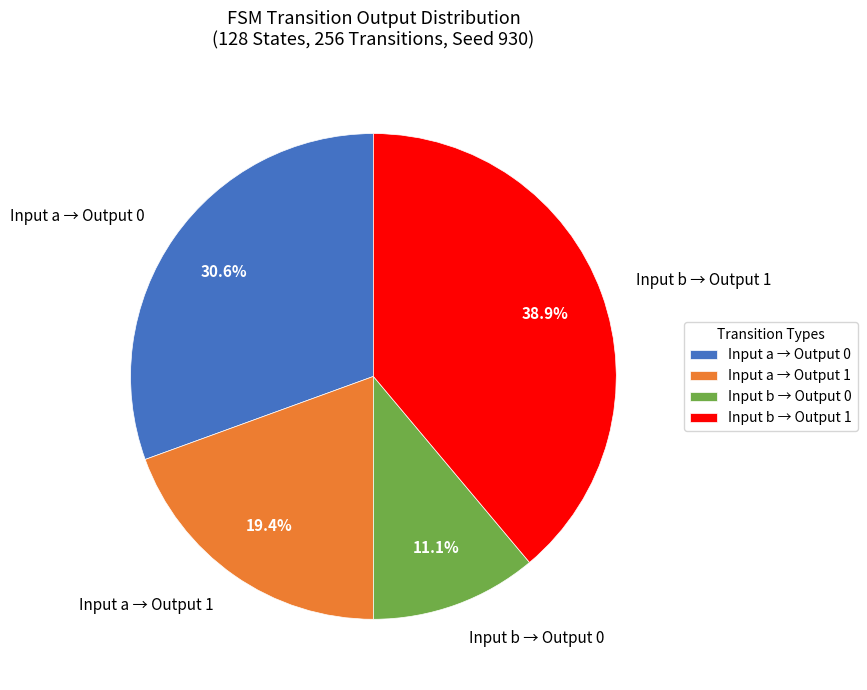

What percentage is NOT represented by Input a → Output 0?

69.4%